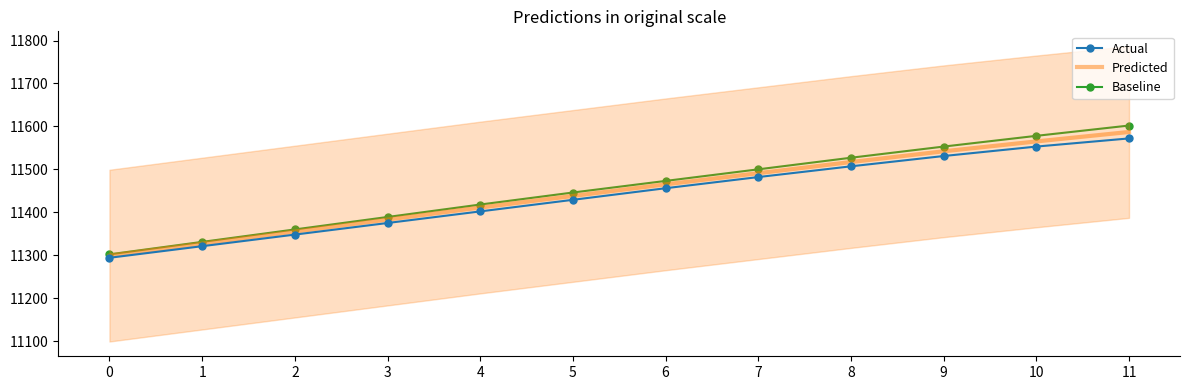

The Baseline series shows 5175 at 1. True or false?

False